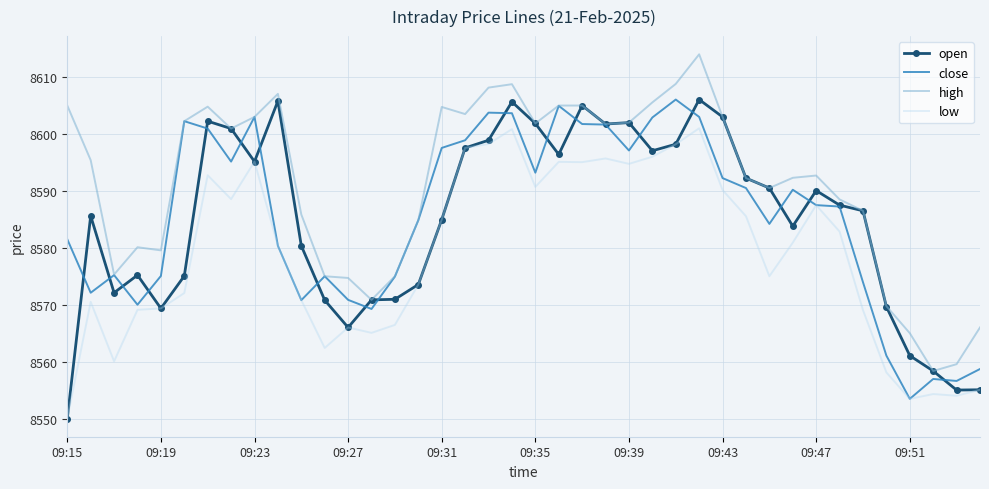

Which series has the largest total across all categories?

high